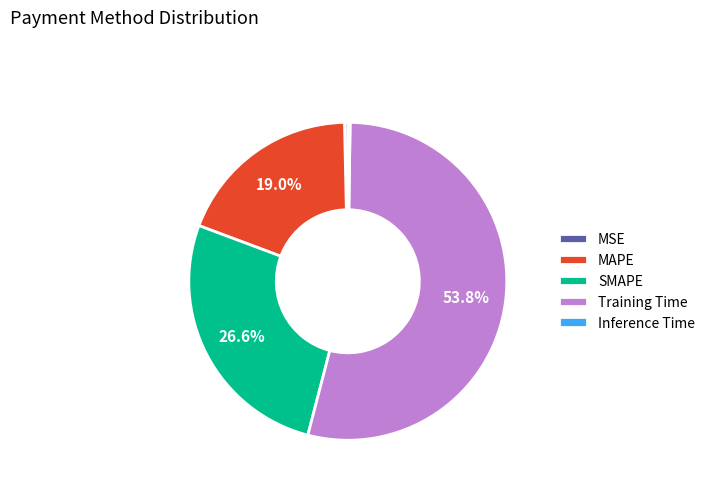

Which slice is the largest?

Training Time